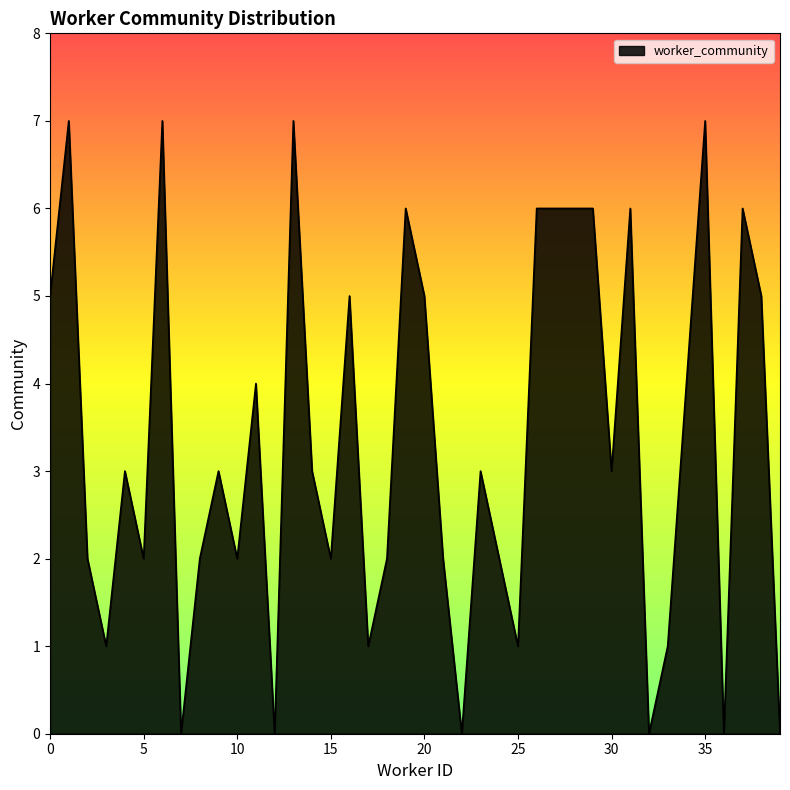

How many lines are shown in the chart?

1